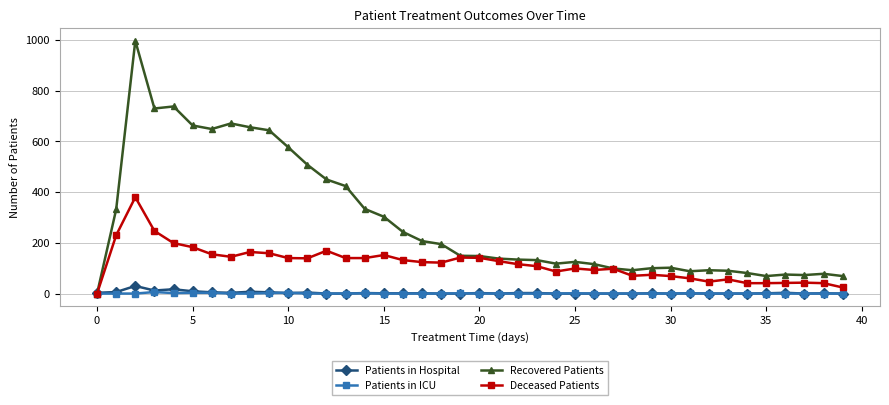

How many values in Deceased Patients are above zero?

39